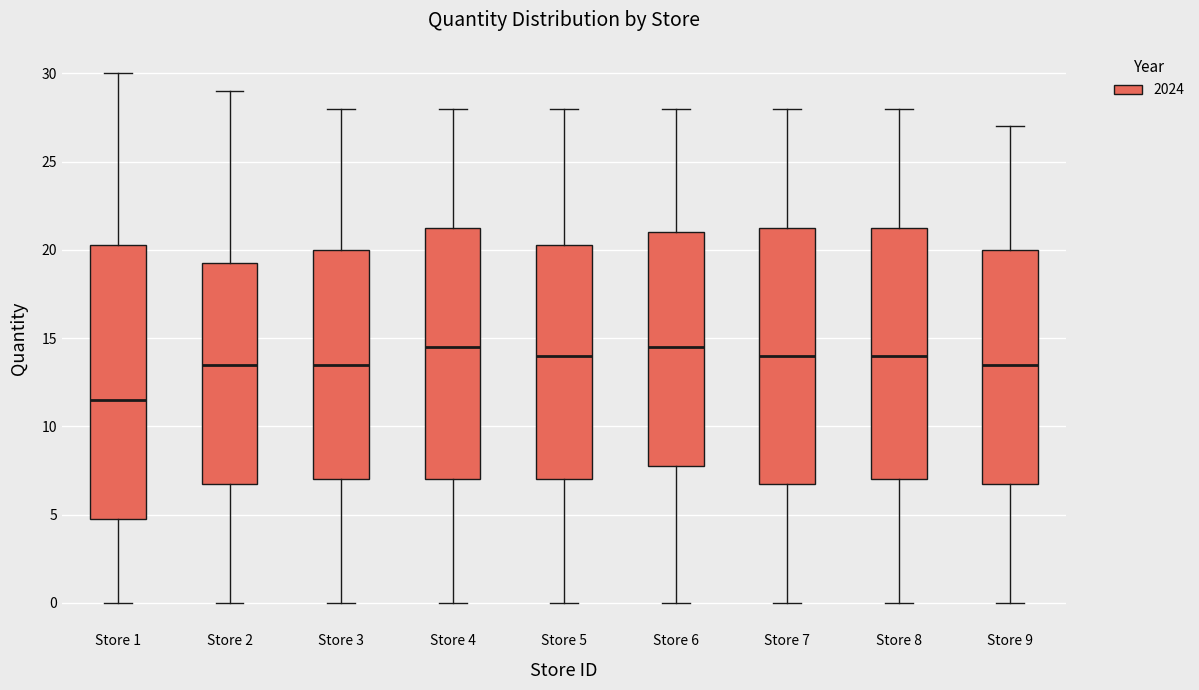

Reading left to right, transcribe this box plot: for each box, give where its median line is, the range the box spans, and where its two whiskers end, as read against the y-axis. The values are not printed on the chart, so give them approximately, as read against the axis.

Store 1: median 11.5, box 5.0 to 20.5, whiskers 0.0 to 30.0
Store 2: median 13.5, box 7.0 to 19.5, whiskers 0.0 to 29.0
Store 3: median 13.5, box 7.0 to 20.0, whiskers 0.0 to 28.0
Store 4: median 14.5, box 7.0 to 21.5, whiskers 0.0 to 28.0
Store 5: median 14.0, box 7.0 to 20.5, whiskers 0.0 to 28.0
Store 6: median 14.5, box 8.0 to 21.0, whiskers 0.0 to 28.0
Store 7: median 14.0, box 7.0 to 21.5, whiskers 0.0 to 28.0
Store 8: median 14.0, box 7.0 to 21.5, whiskers 0.0 to 28.0
Store 9: median 13.5, box 7.0 to 20.0, whiskers 0.0 to 27.0